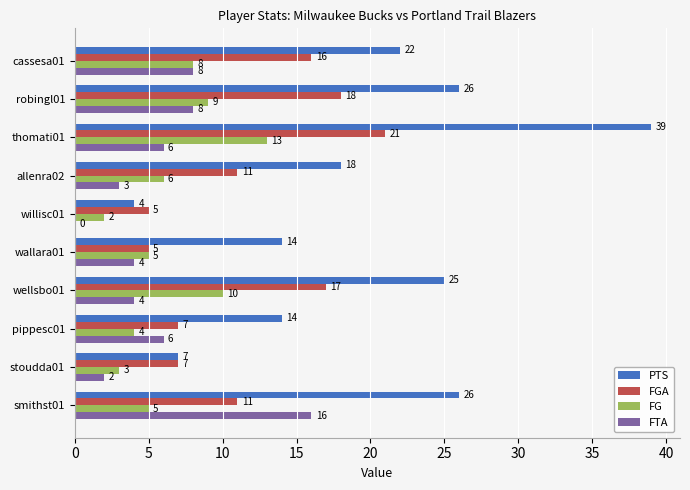

What is the sum of the PTS values at thomati01 and cassesa01?

61